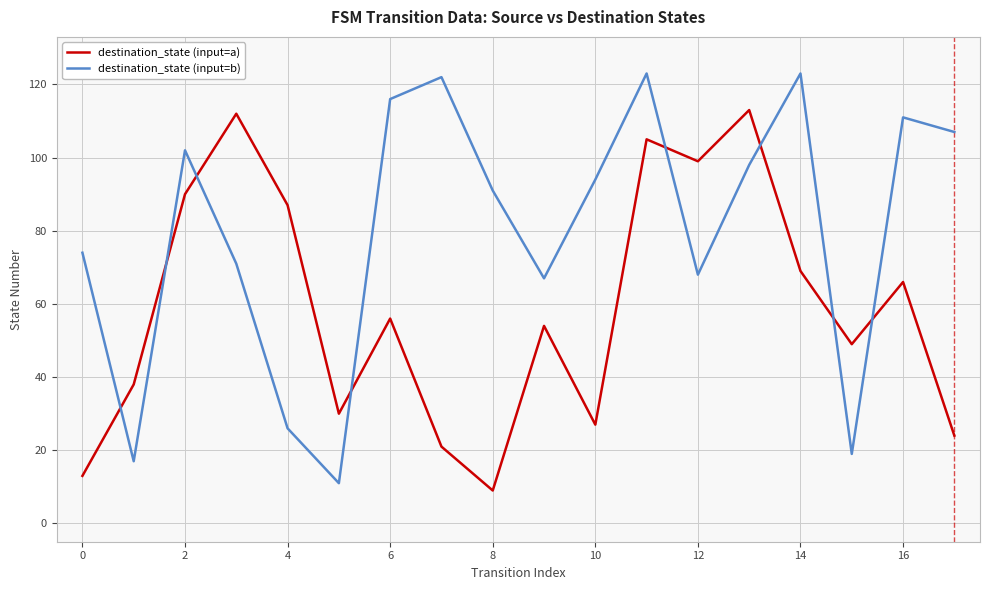

What is the maximum value shown in the chart?

123